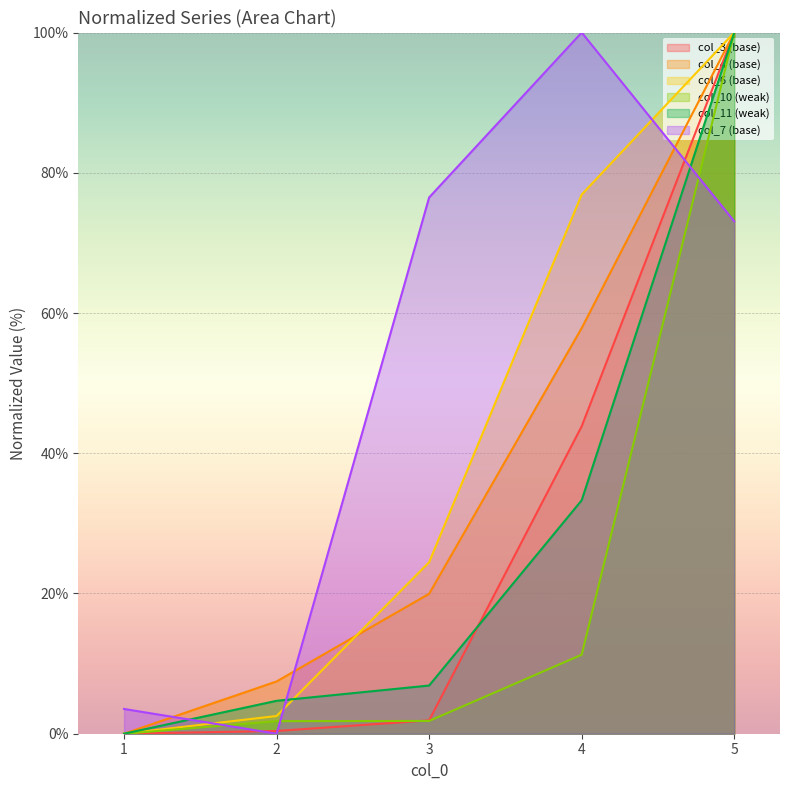

Which category has the lowest value in the col_6 (base) series?

1